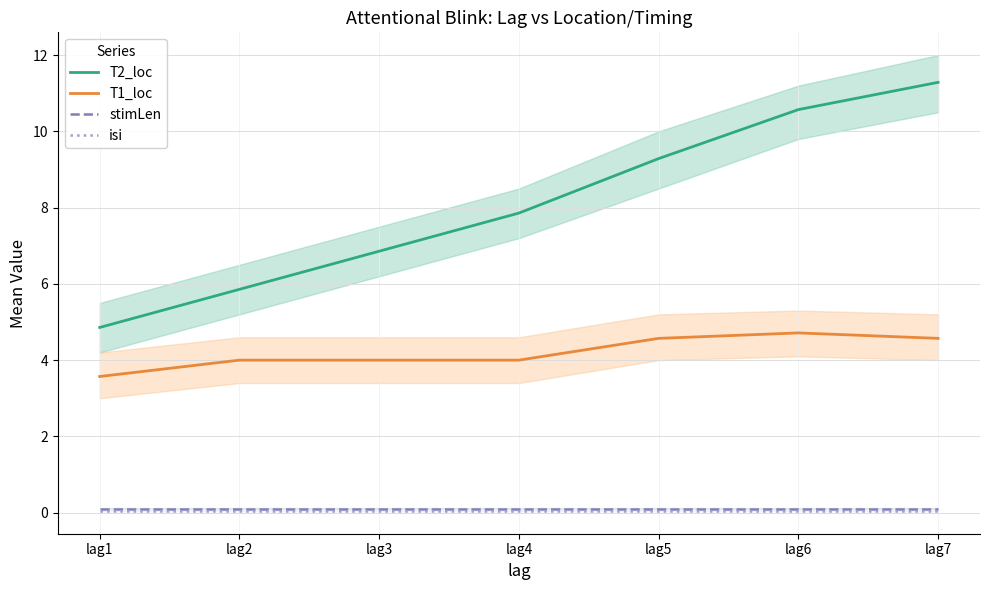

What is the greatest value displayed?

11.3